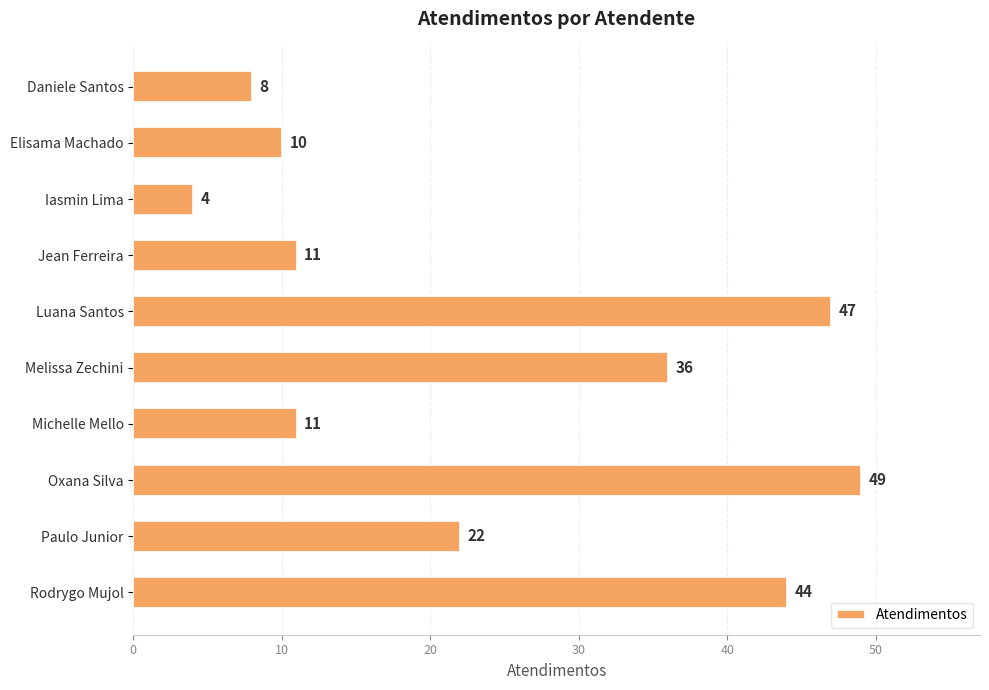

What is the label of the 3rd bar from the top?

Iasmin Lima